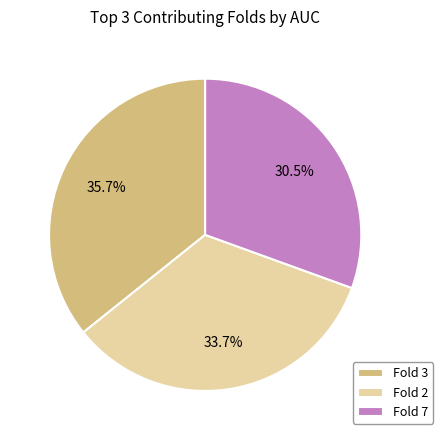

To the nearest percent, what is the average slice percentage?

33%